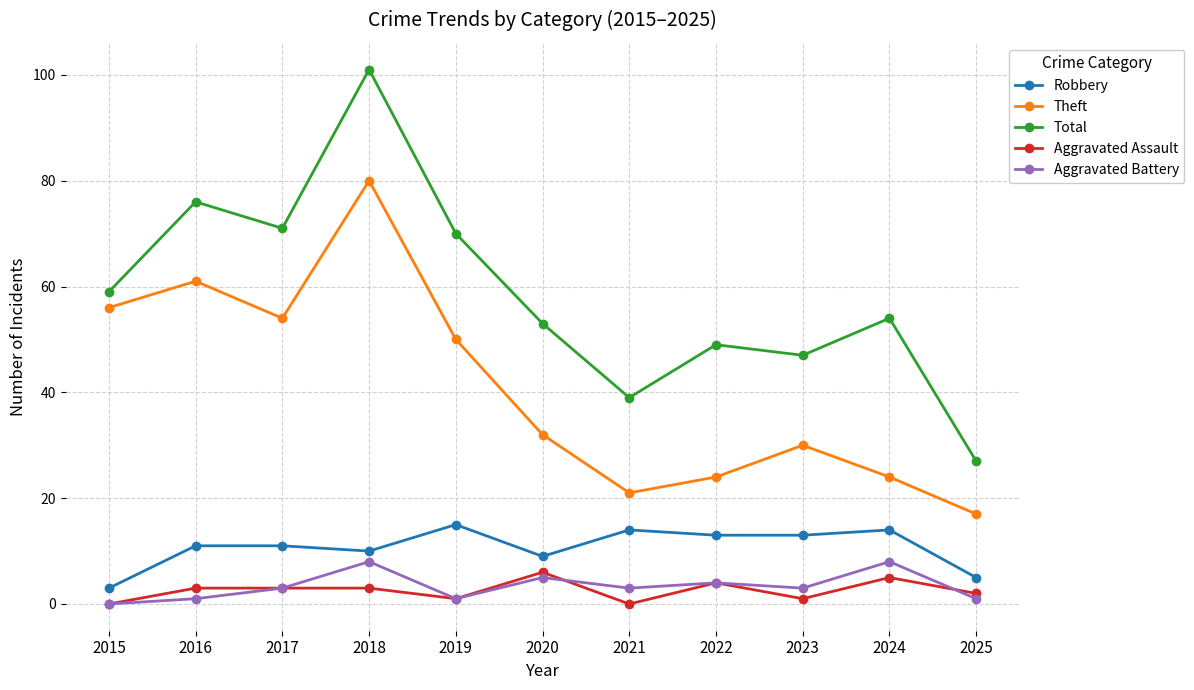

True or false: Theft and Aggravated Assault intersect in this chart.

False